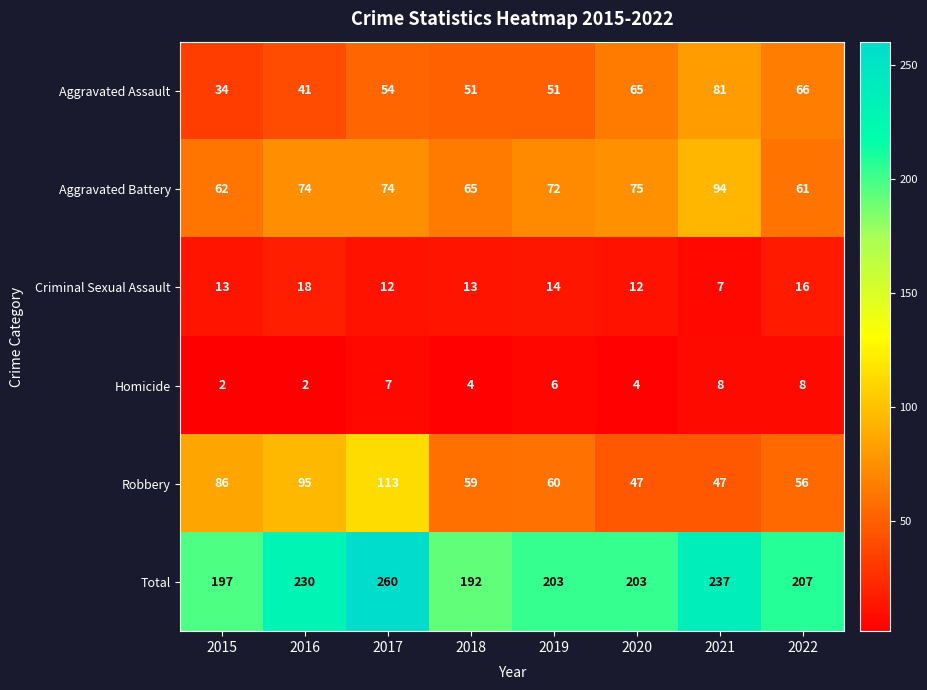

The Aggravated Assault series shows 65 at 2020. True or false?

True